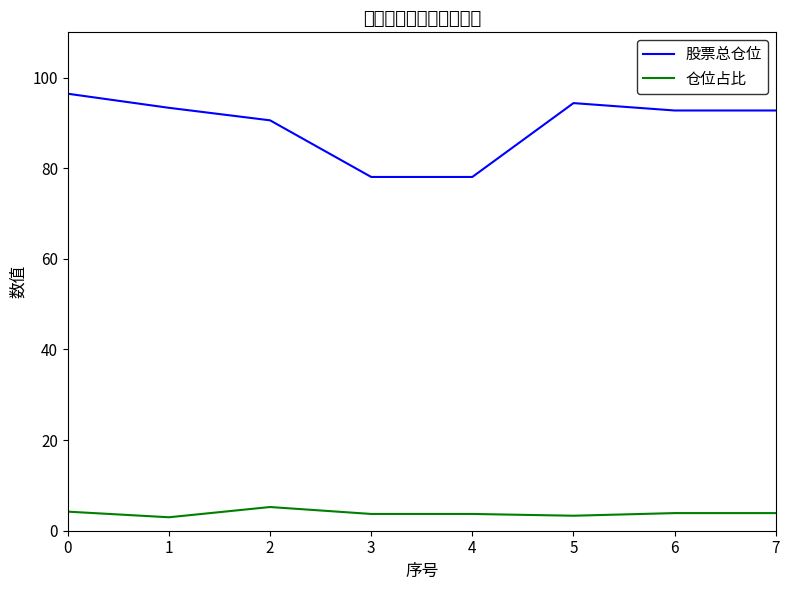

Between 0 and 7, which series saw the biggest shift?

股票总仓位